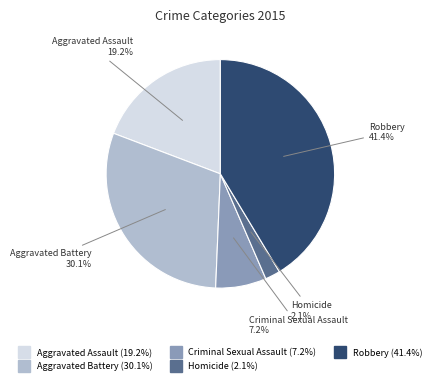

To the nearest percent, what is the combined percentage of Aggravated Assault and Robbery?

61%